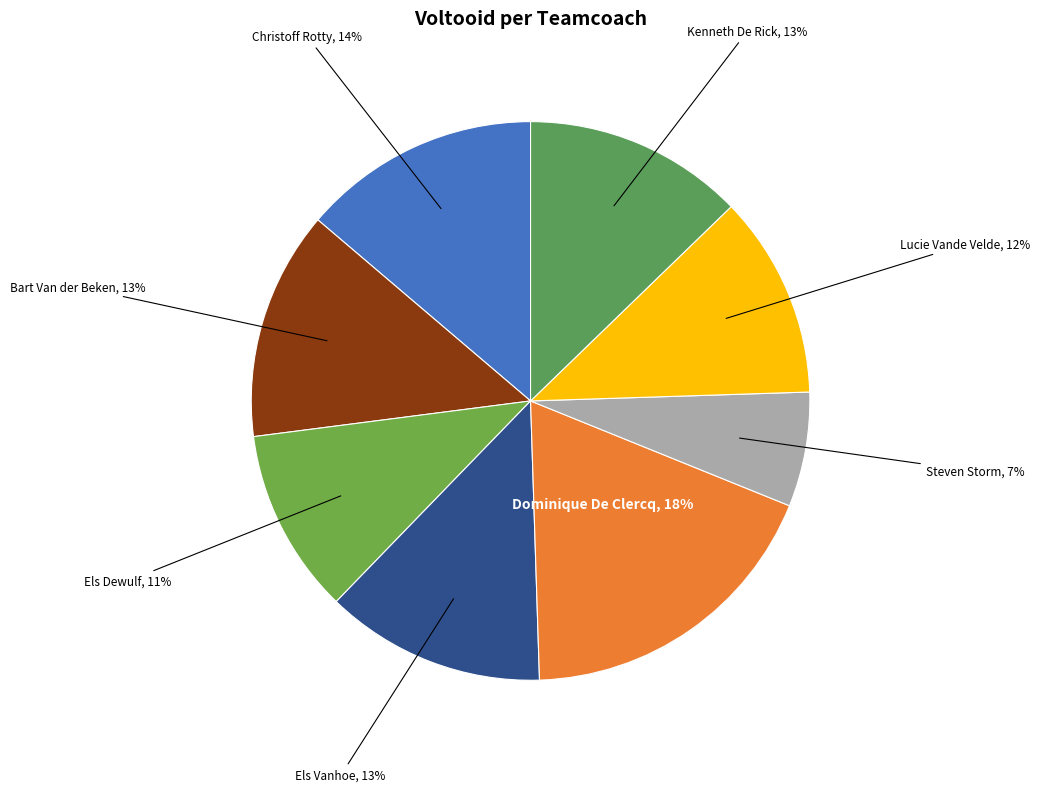

True or false: Christoff Rotty accounts for 2% of the total.

False